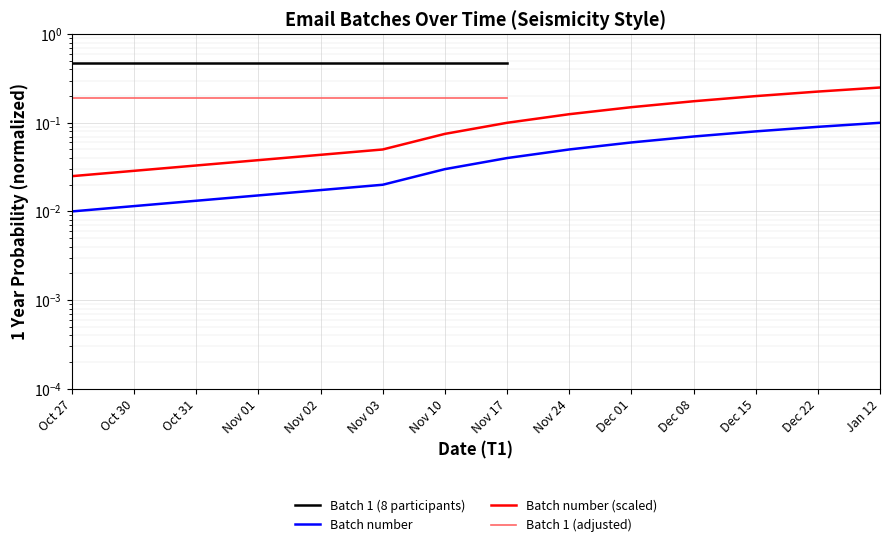

The chart shows a value of 0.2 at Dec 15. True or false?

True